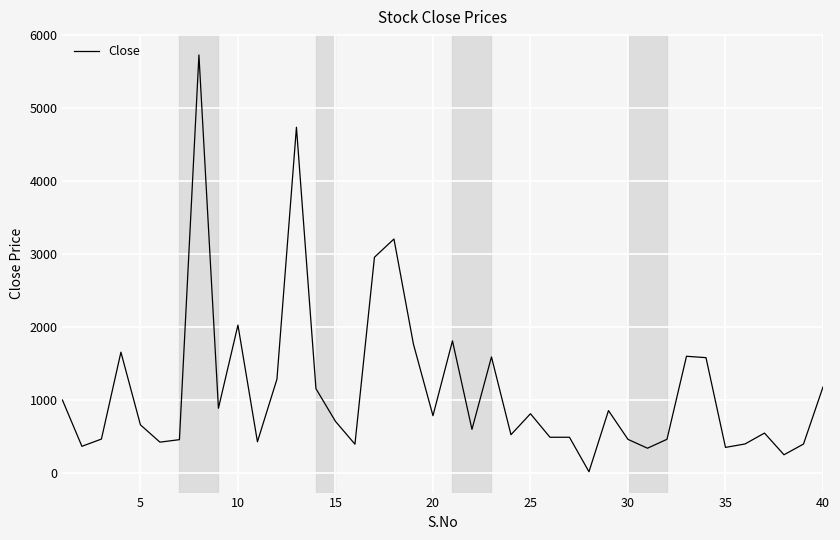

What is the greatest value displayed?

5720.0